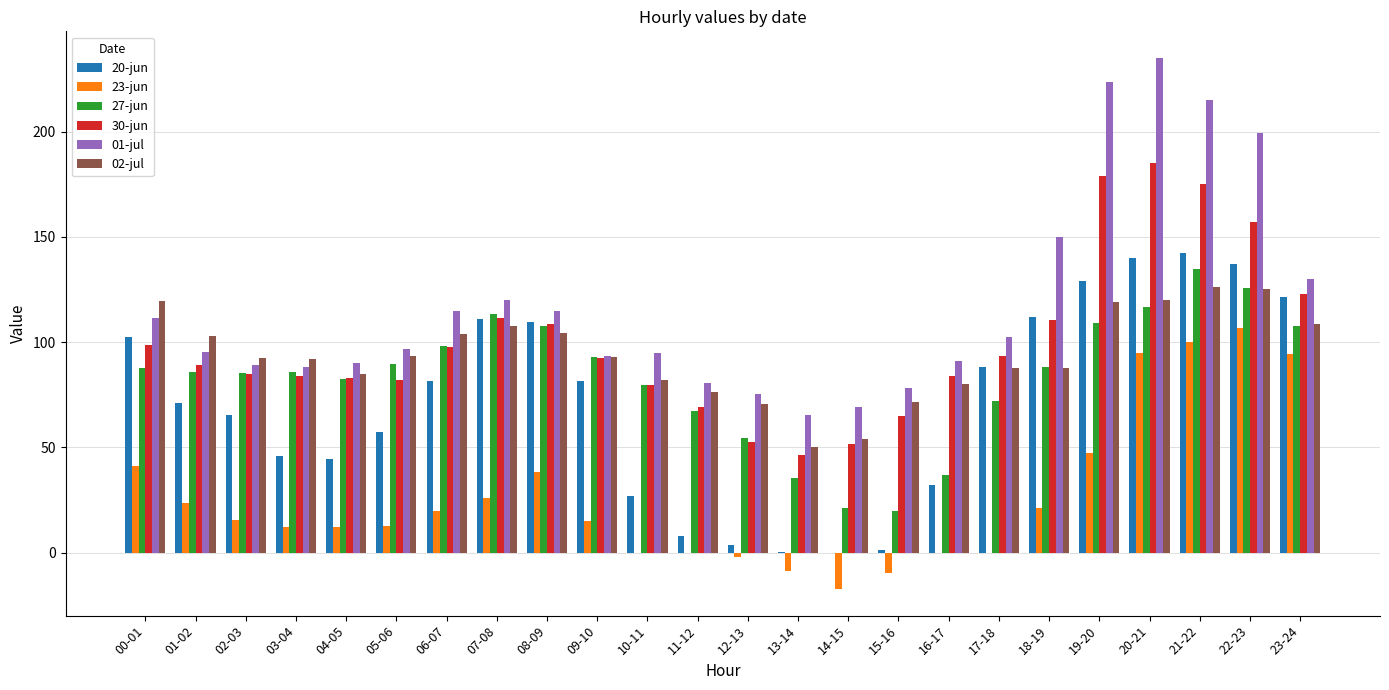

The 02-jul series shows 102.7 at 01-02. True or false?

True